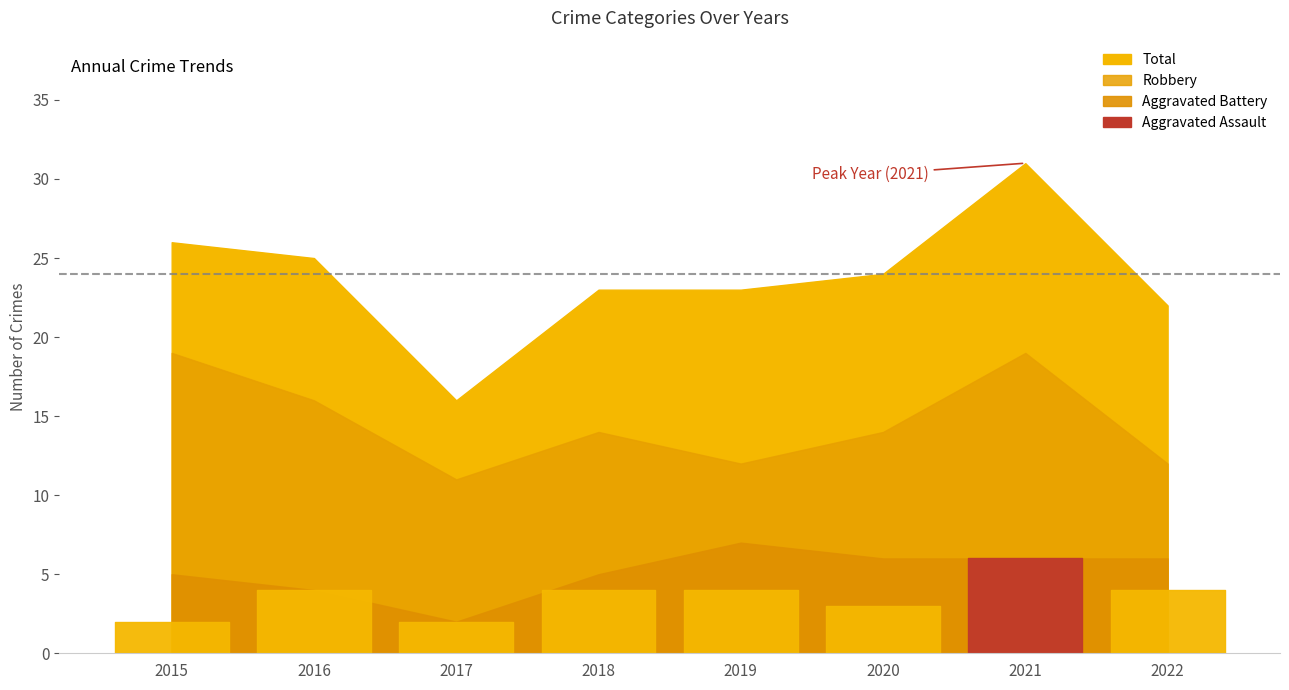

Is this an area chart (filled region under the line)?

No